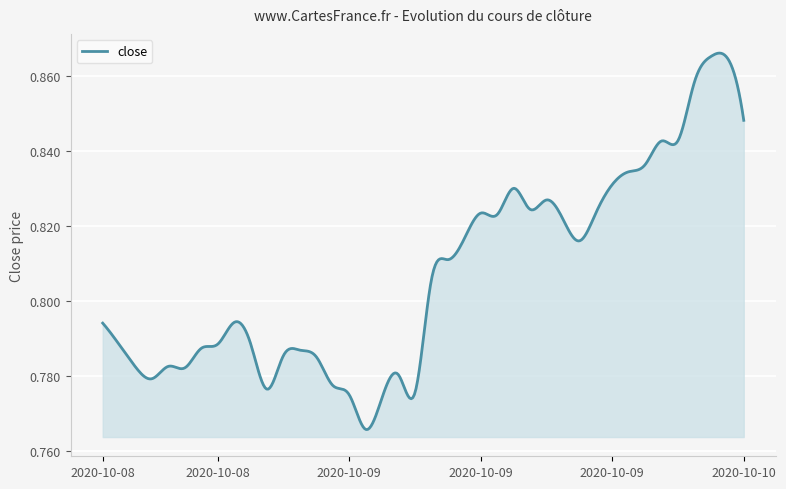

How many lines are shown in the chart?

1